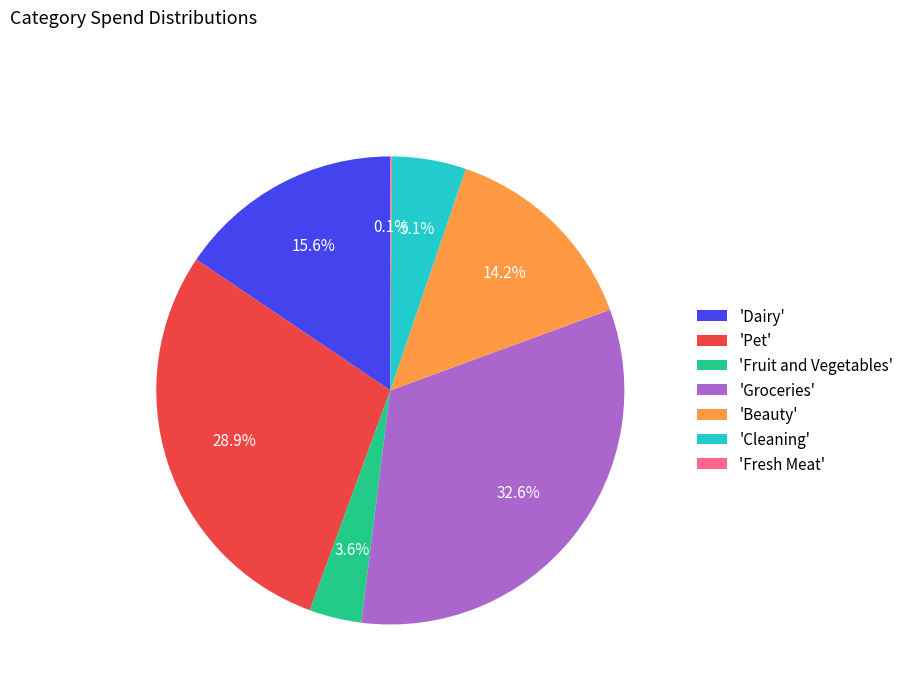

Between 'Cleaning' and 'Pet', which is larger?

'Pet'